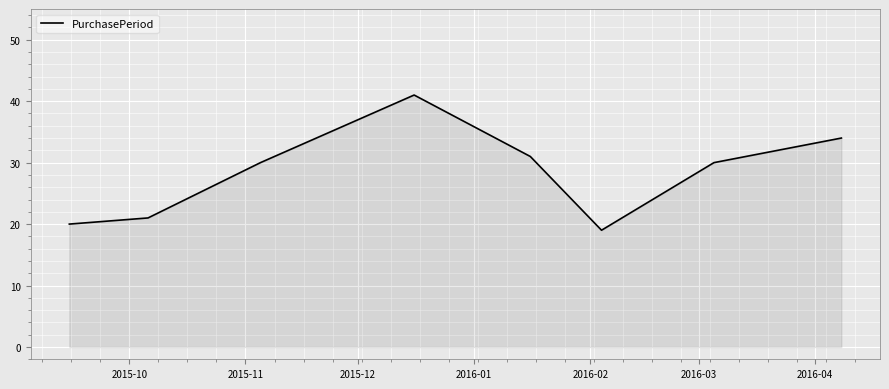

What is the smallest value displayed?

19